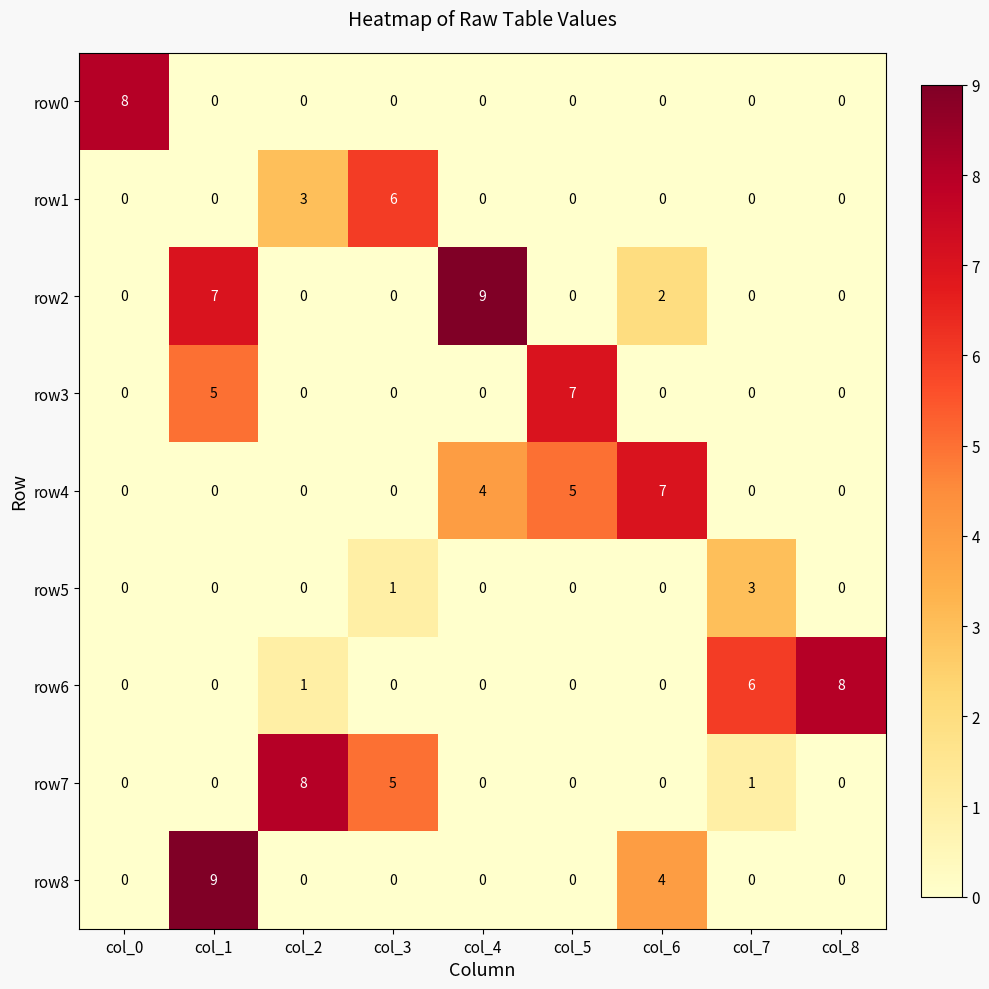

What is the difference between the maximum and minimum values in the row4 series?

7